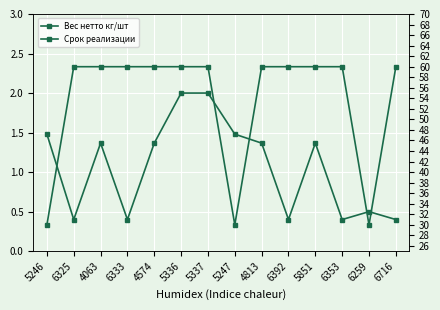

What position from the left is 6716?

14